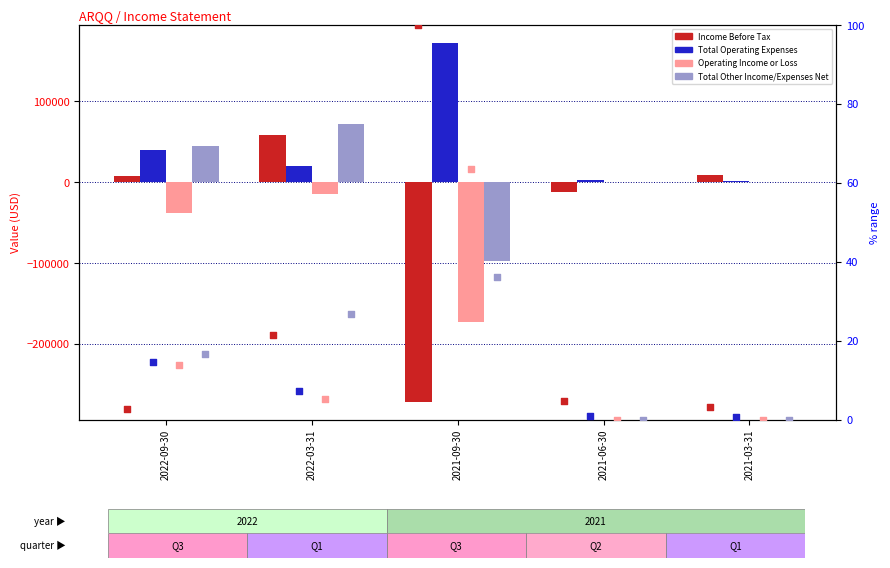

What is the total value across all series at 2021-06-30?

-10600.0